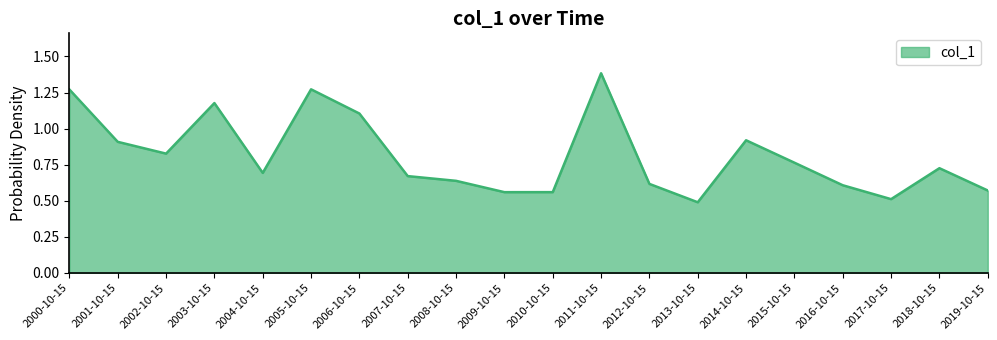

The value at 2000-10-15 is 2.1. True or false?

False